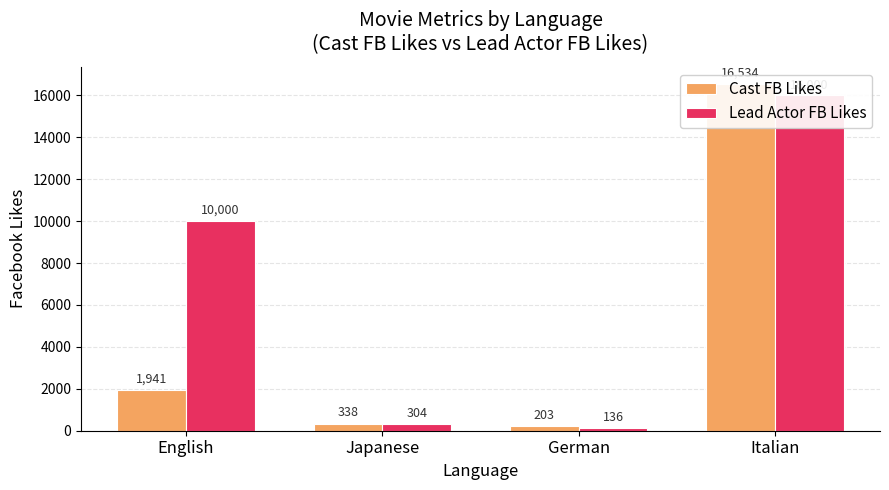

At German, list the series in order from largest to smallest.

Cast FB Likes, Lead Actor FB Likes